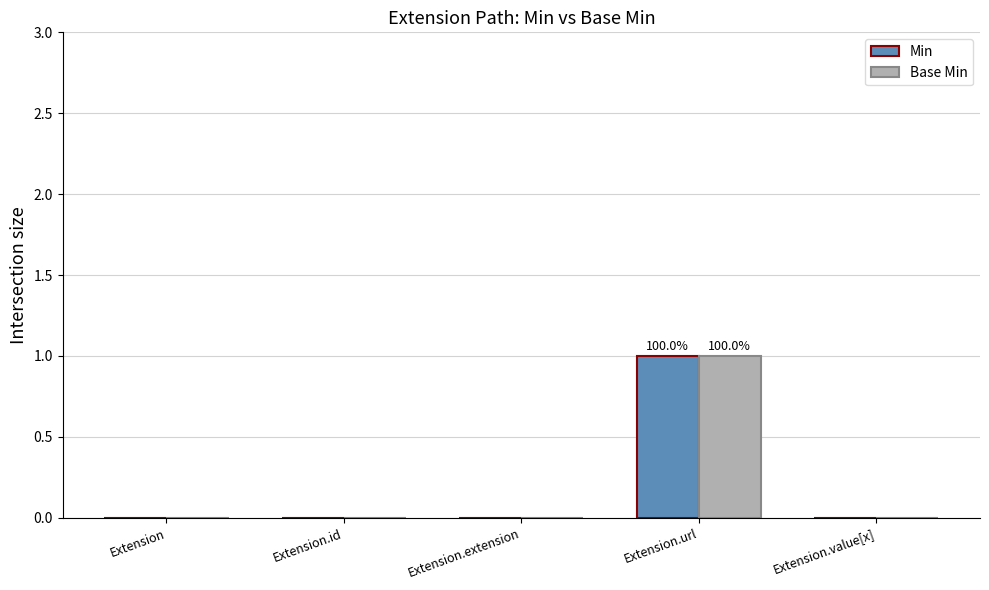

True or false: Min has a value of 0 at Extension.value[x].

True